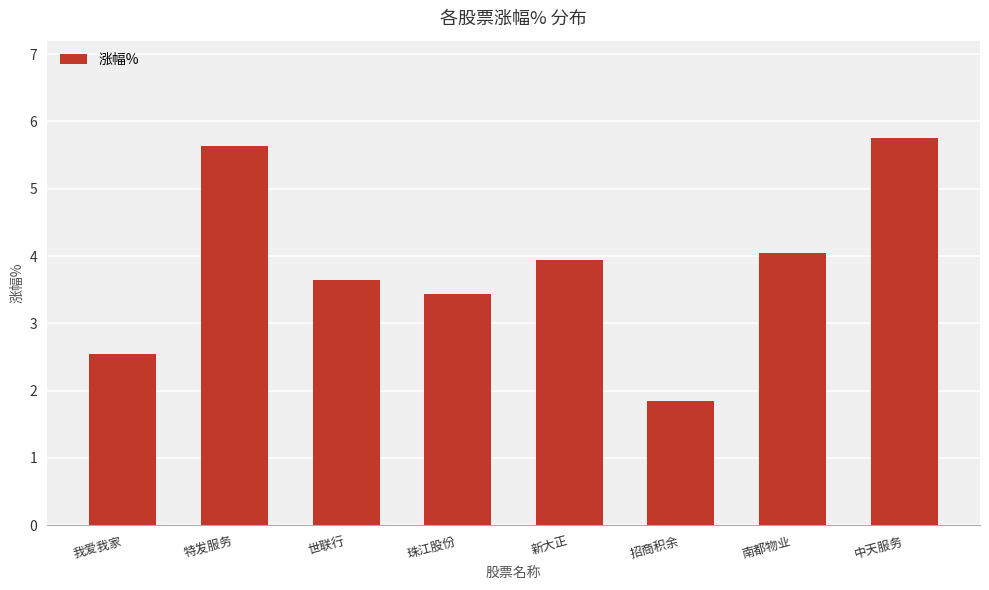

What is the label of the 6th bar from the left?

招商积余